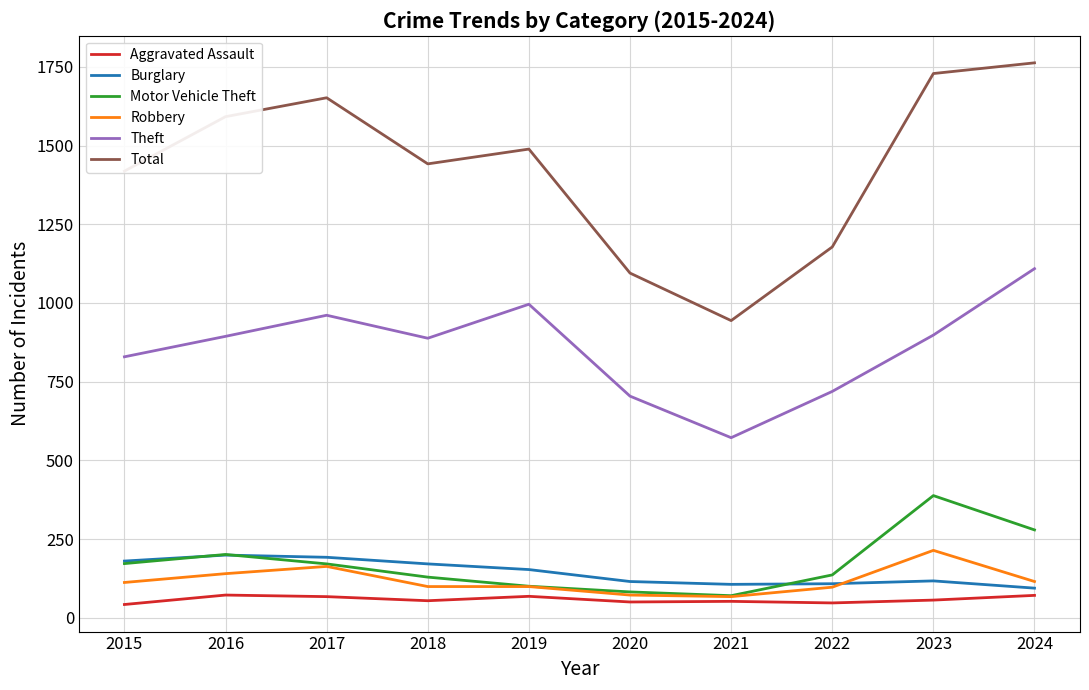

True or false: Theft and Aggravated Assault cross at least once.

False